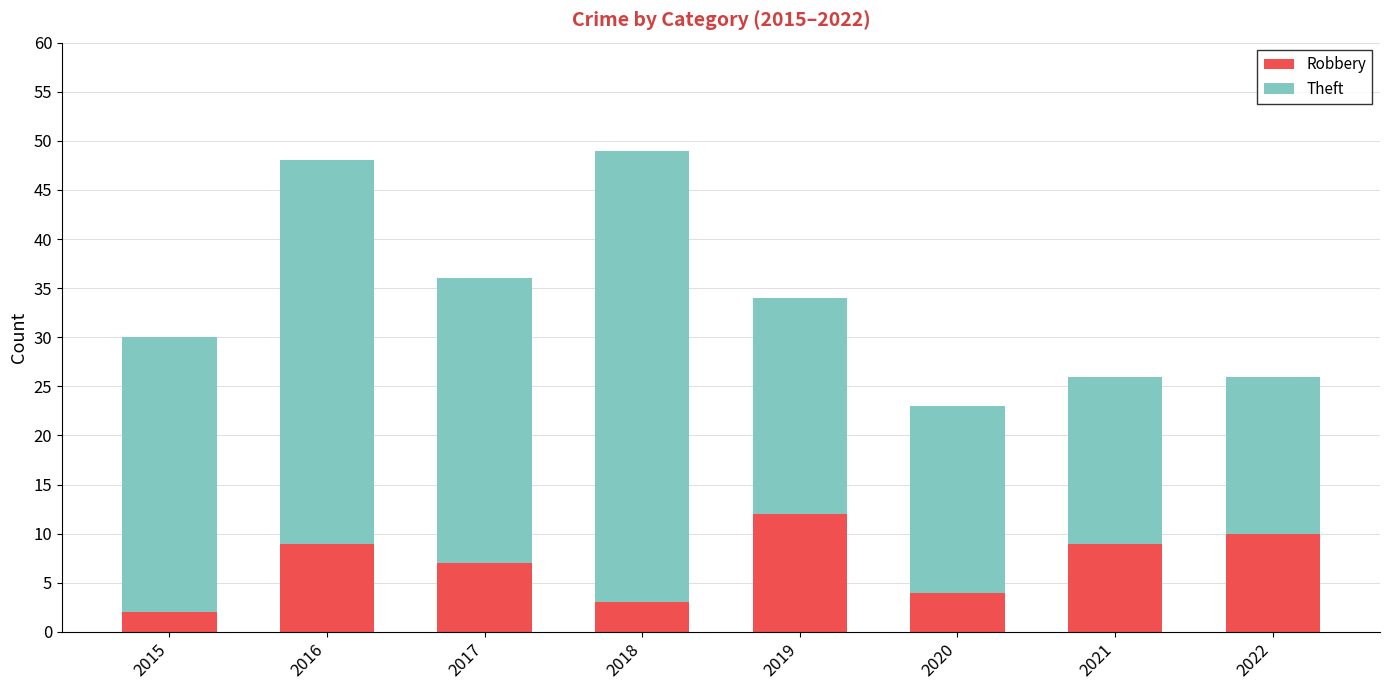

True or false: Robbery has a value of 2 at 2021.

False